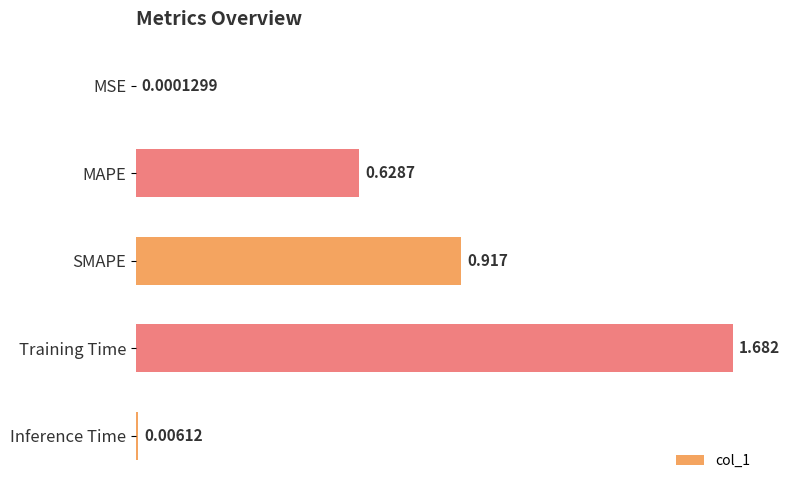

Which category has the highest value across all series?

Training Time